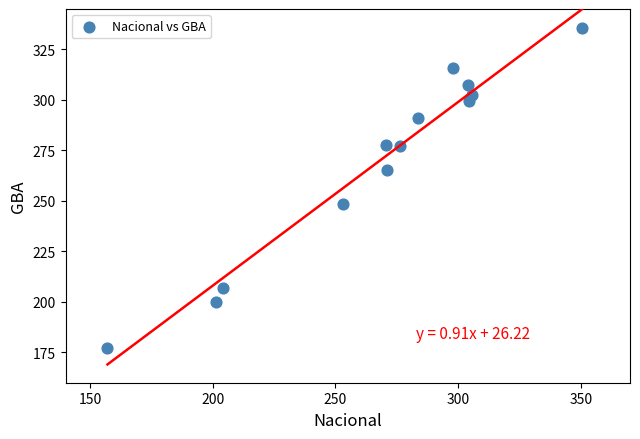

What is the range of X values (max minus min)?

193.3